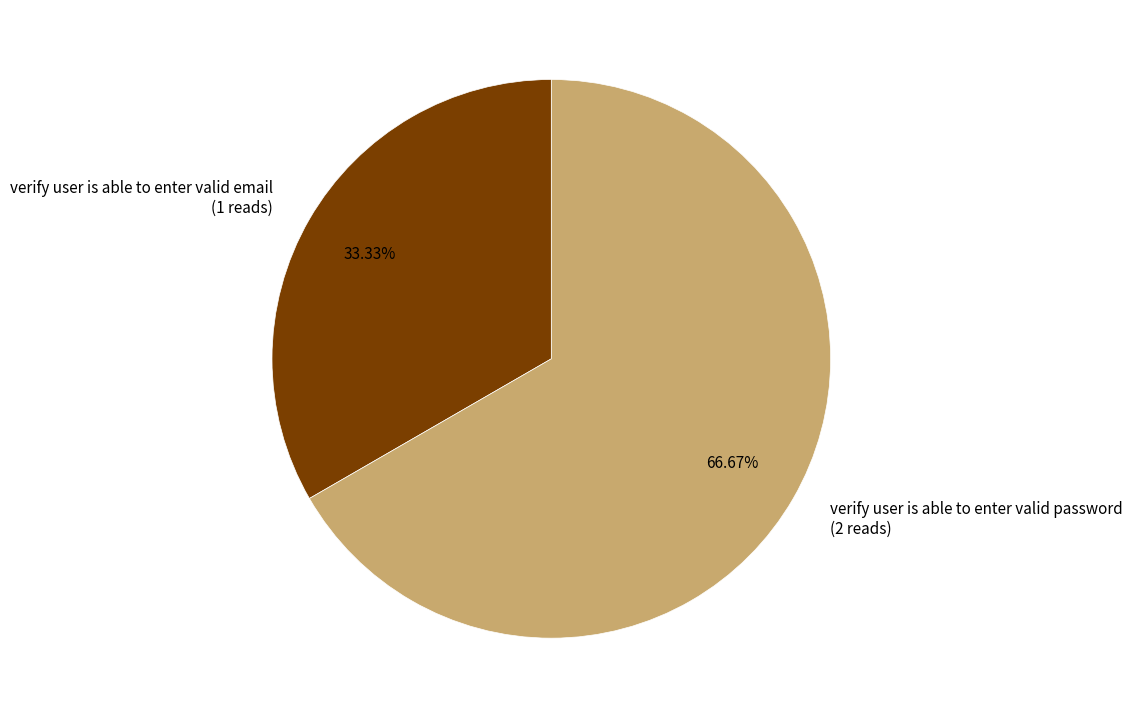

What is the ratio of the value at verify user is able to enter valid password to the value at verify user is able to enter valid email?

2.0